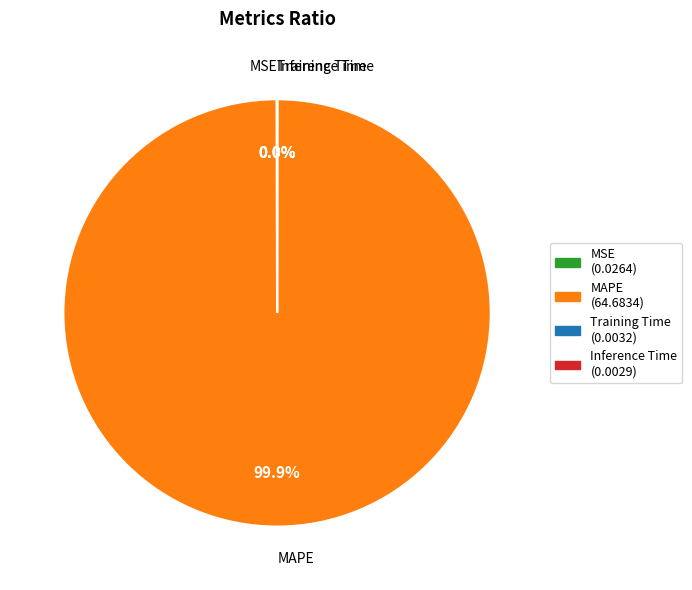

To the nearest percent, what portion does MAPE represent?

100%